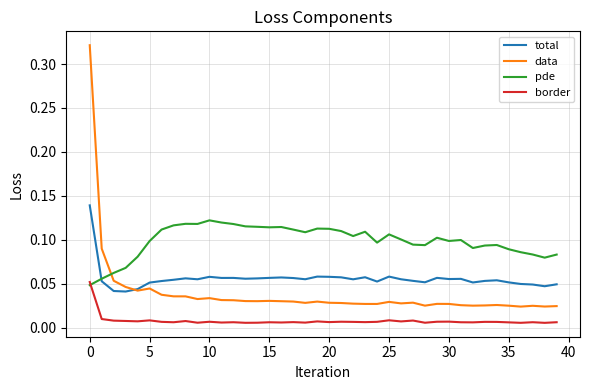

True or false: data and total cross at least once.

True